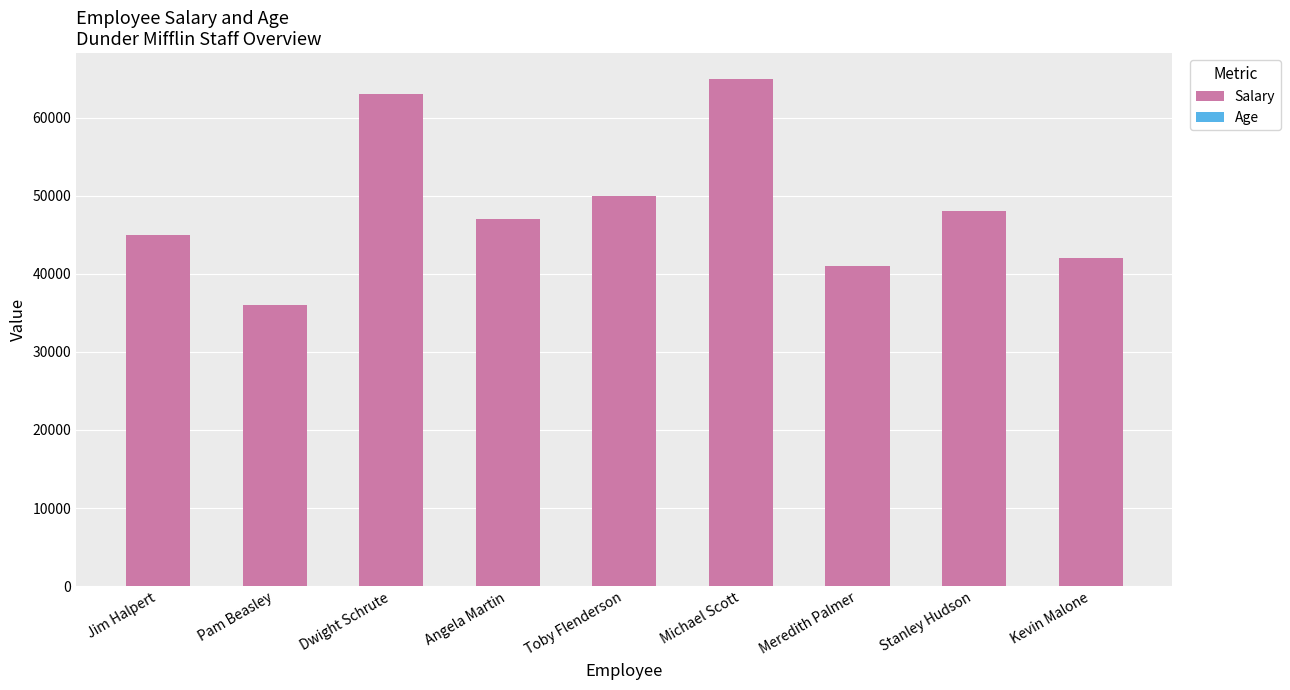

What is the maximum value for Salary?

65000